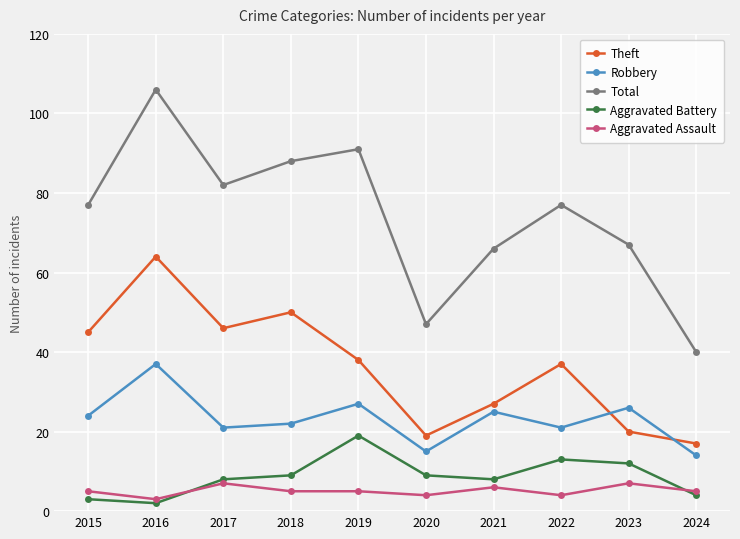

True or false: Aggravated Assault and Aggravated Battery cross at least once.

True